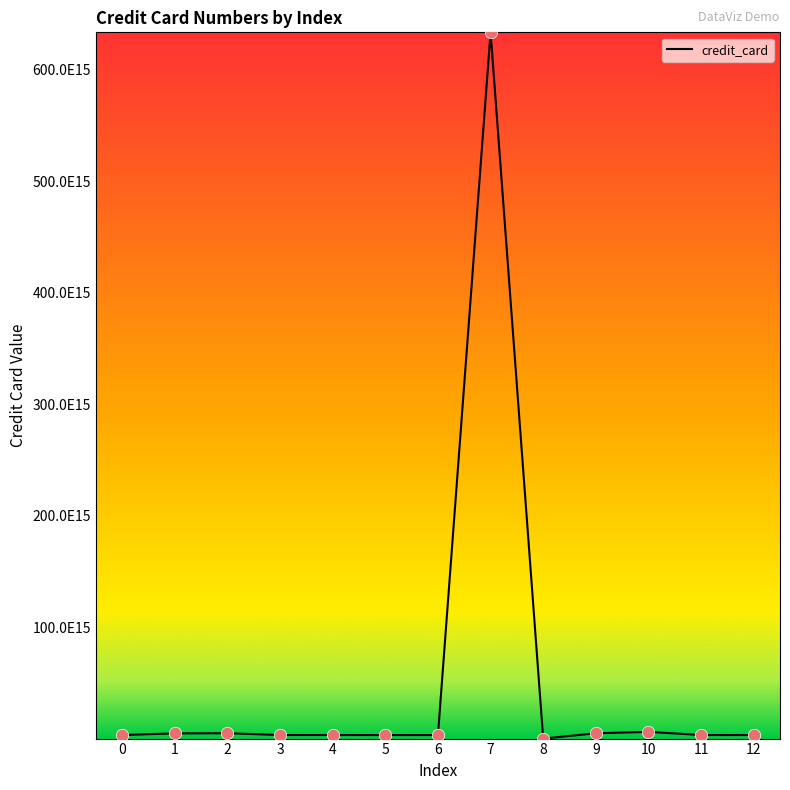

What is the ratio of the value at 8 to the value at 1?

0.1